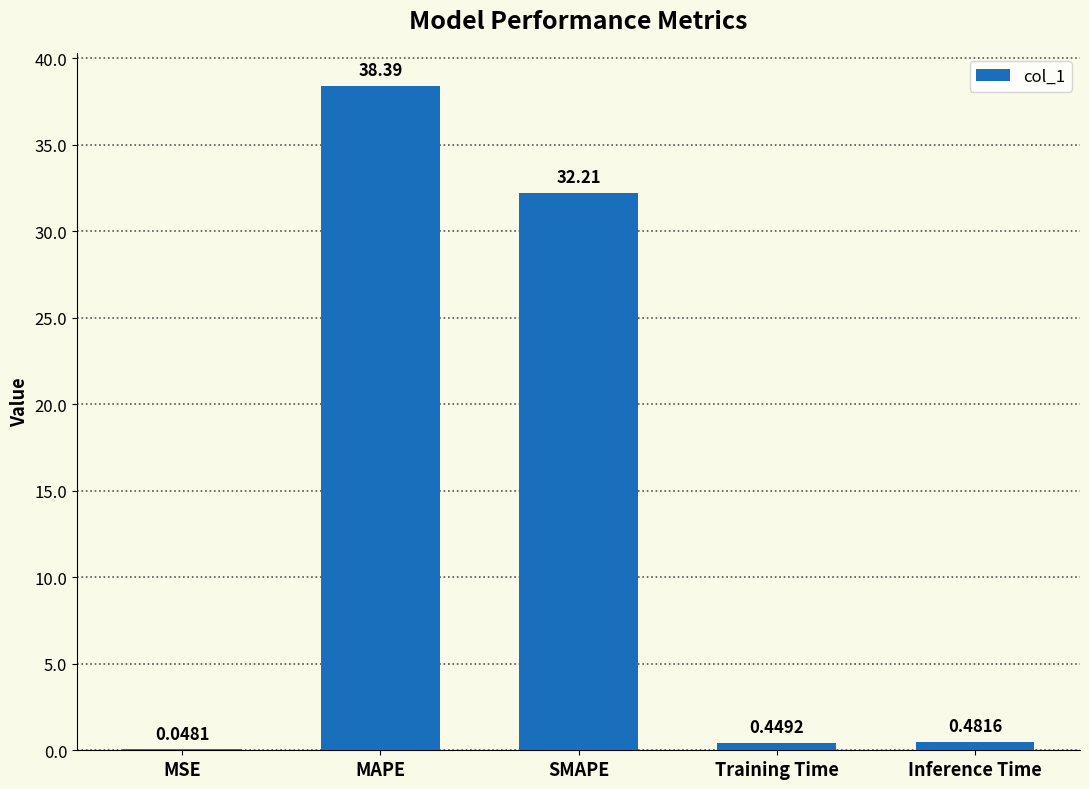

Does the chart contain stacked bars?

No